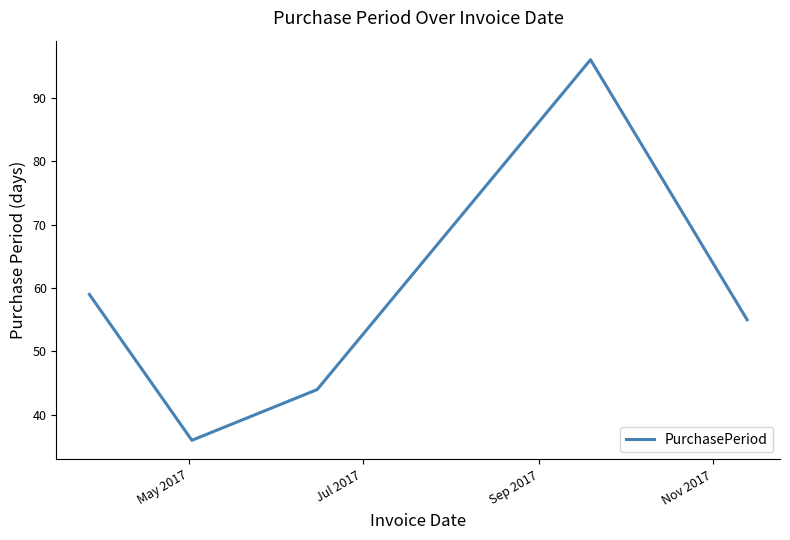

What is the minimum value shown in the chart?

36